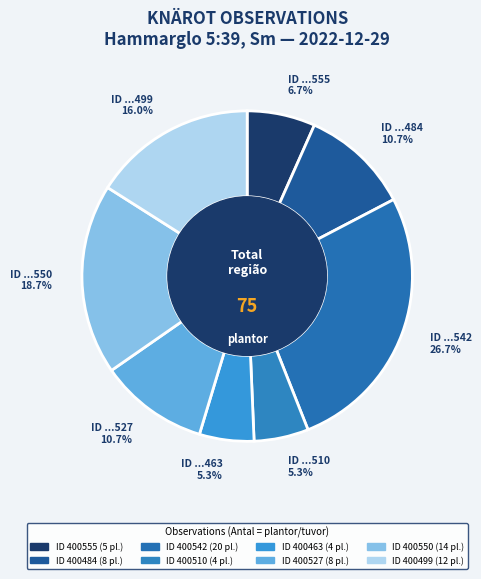

What is the largest slice in the pie chart?

ID ...542 26.7%